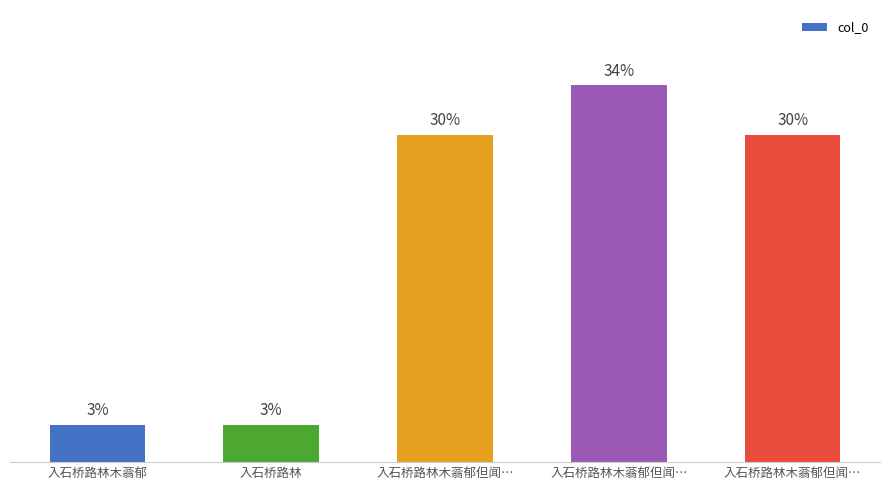

At which label does the data first exceed 29?

入石桥路林木蓊郁但闻…